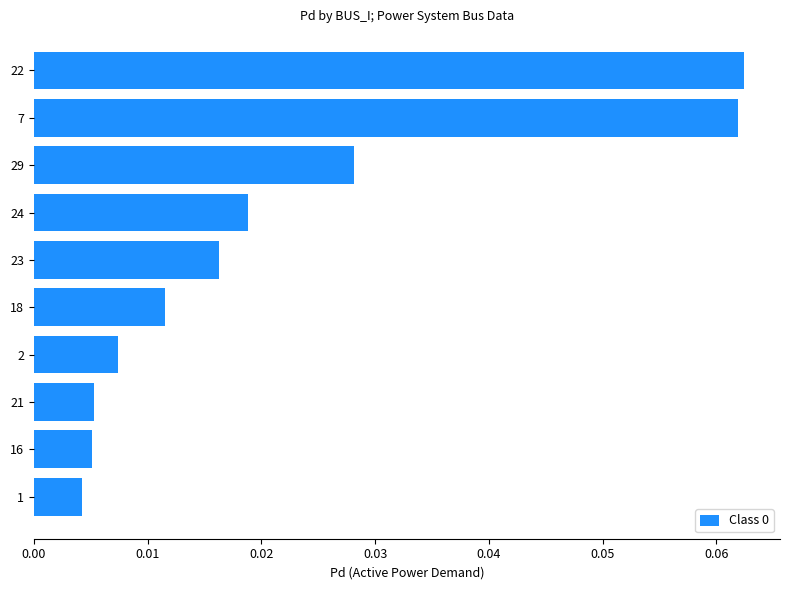

The value at 7 is 0.0. True or false?

False